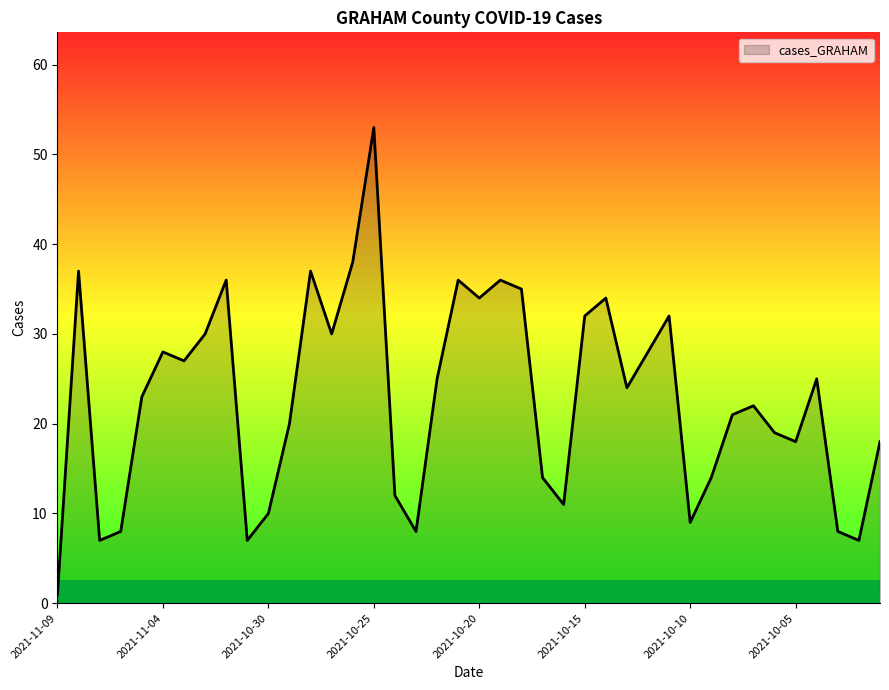

What is the difference between the maximum and minimum values?

52